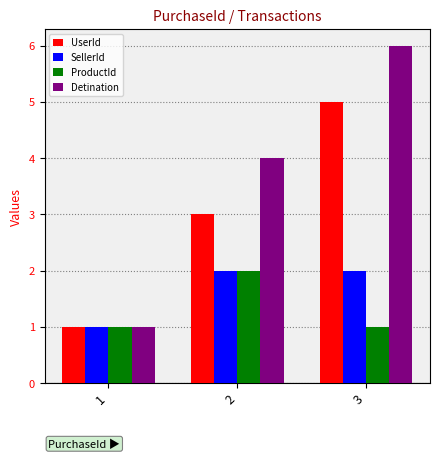

What is the approximate value of UserId at 3?

5